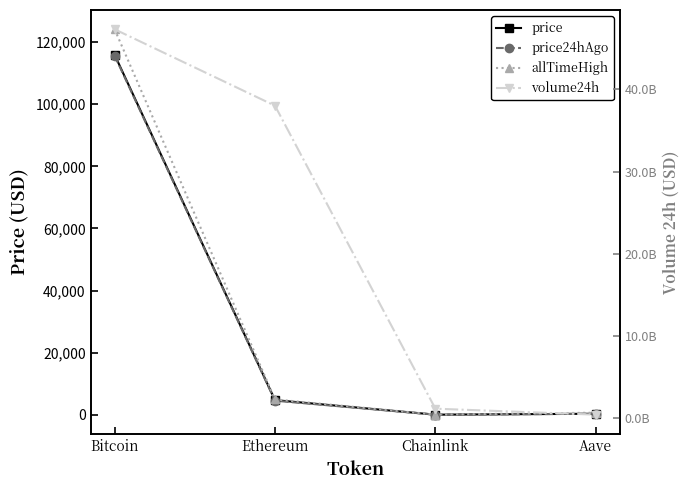

Rank the series by their maximum value, from highest to lowest.

volume24h, allTimeHigh, price, price24hAgo